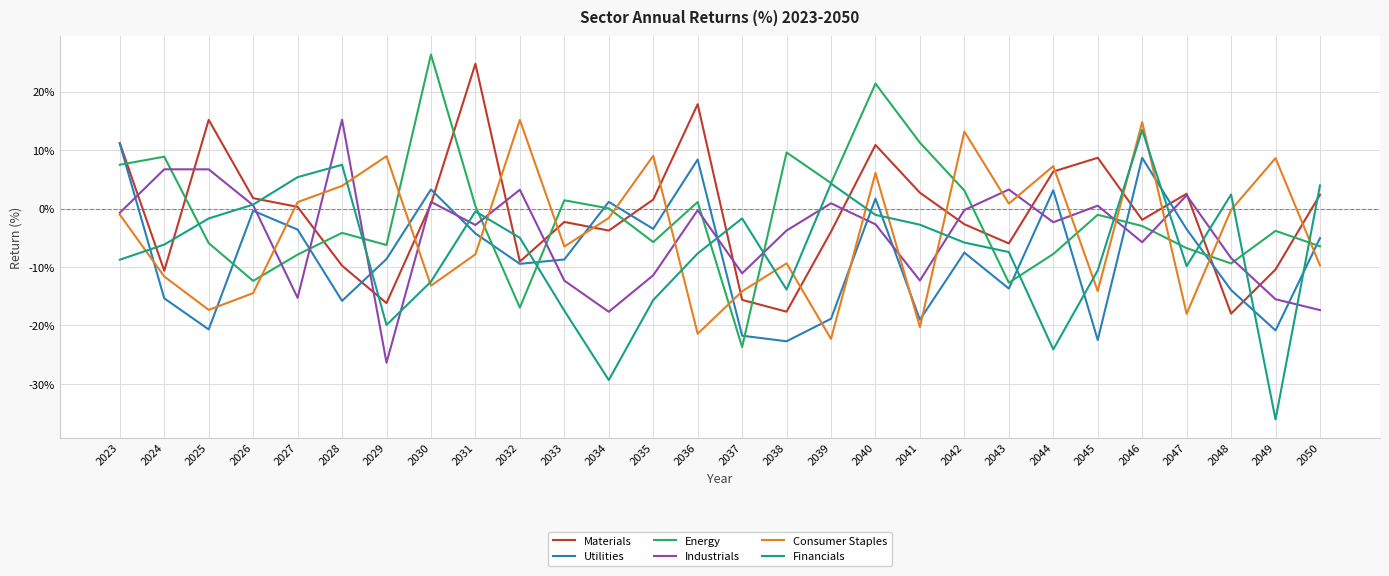

Between 2040 and 2041, which series saw the biggest shift?

Consumer Staples